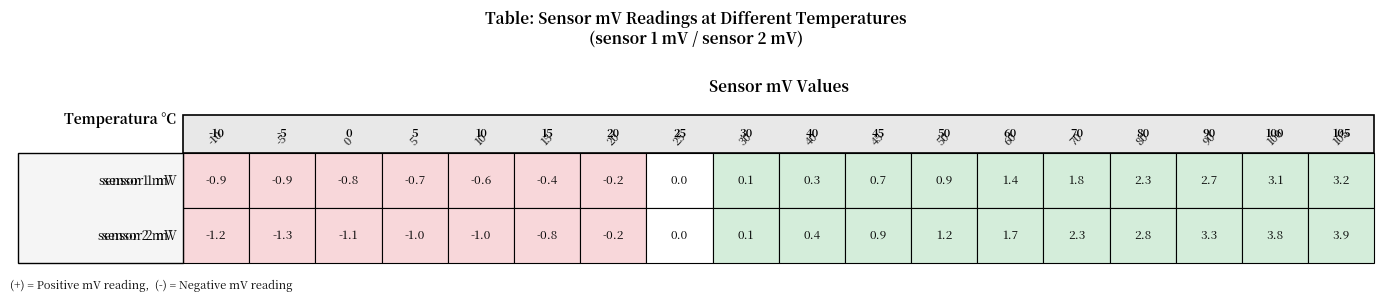

How many negative values does the sensor 2 mV series have?

7